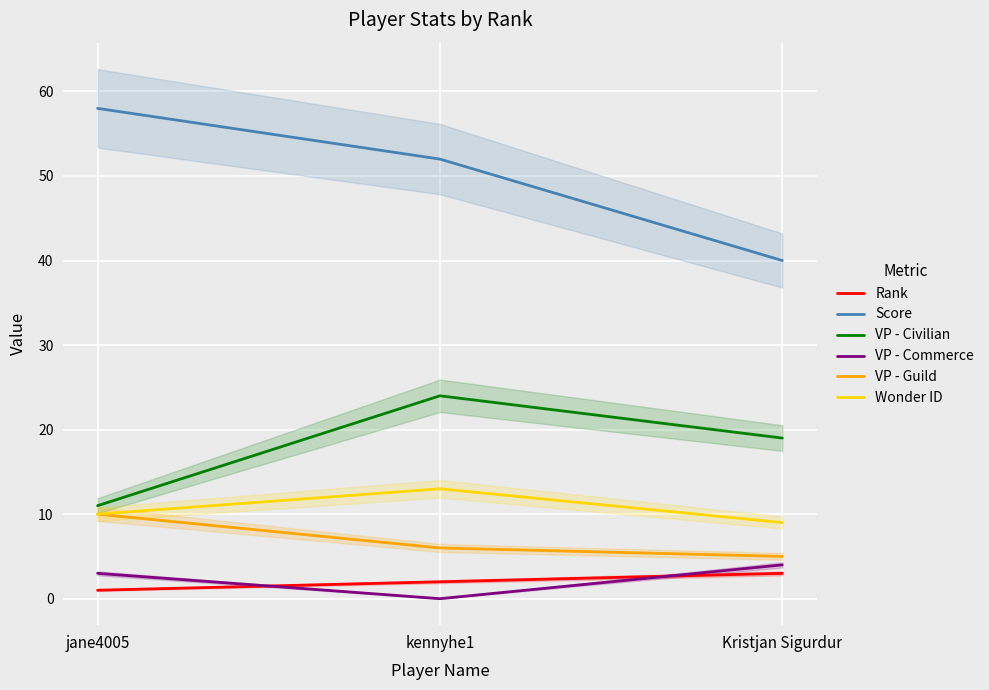

What is the value of the Score point at the 1st from the left?

58